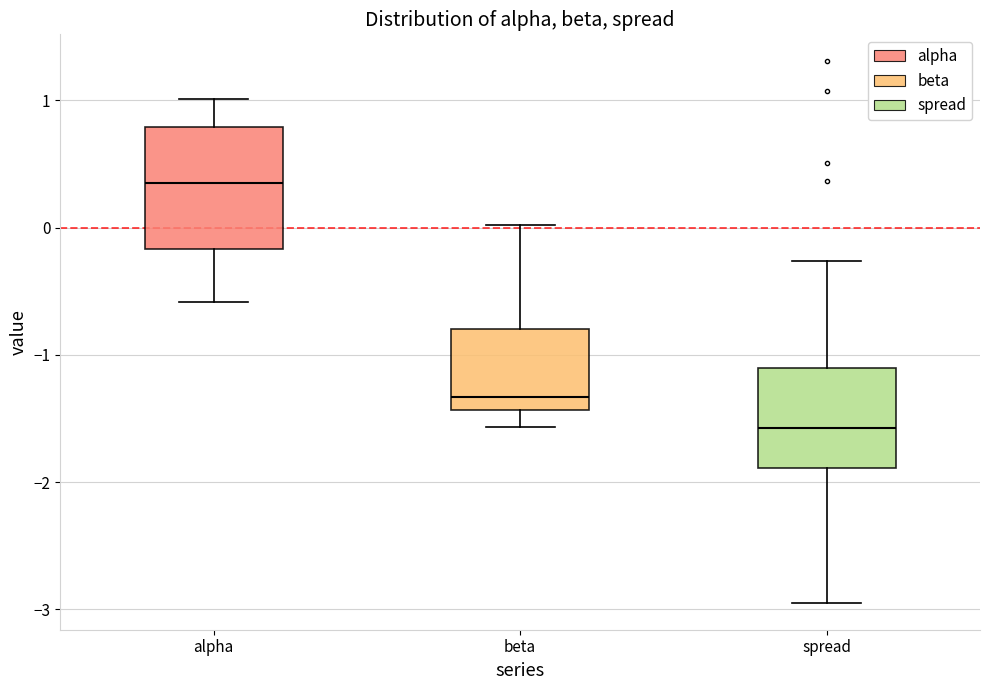

Comparing the boxes themselves (not the whiskers), which one is the tallest?

alpha